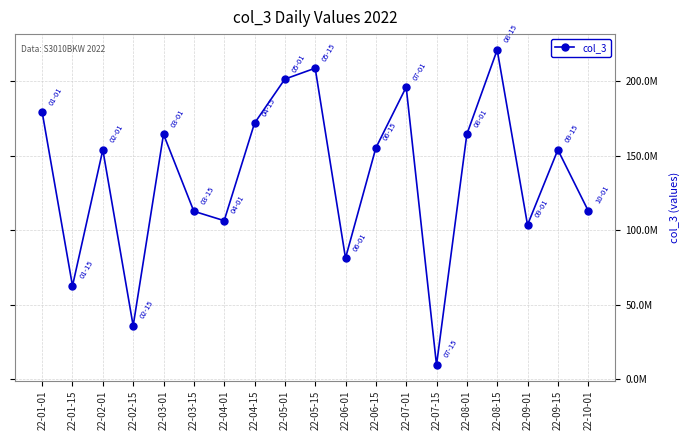

Is this an area chart (filled region under the line)?

No